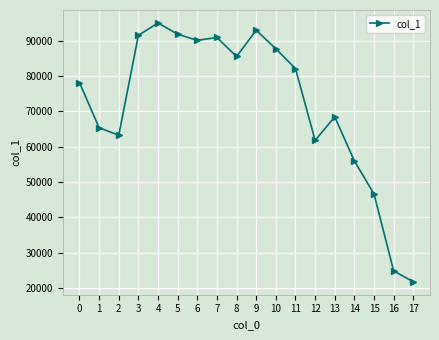

What is the sum of the values at 17 and 16?

46595